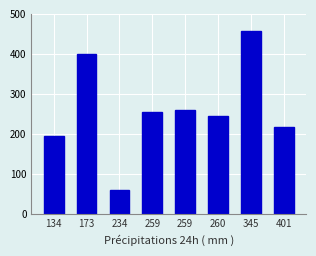

How many values are below 254?

4